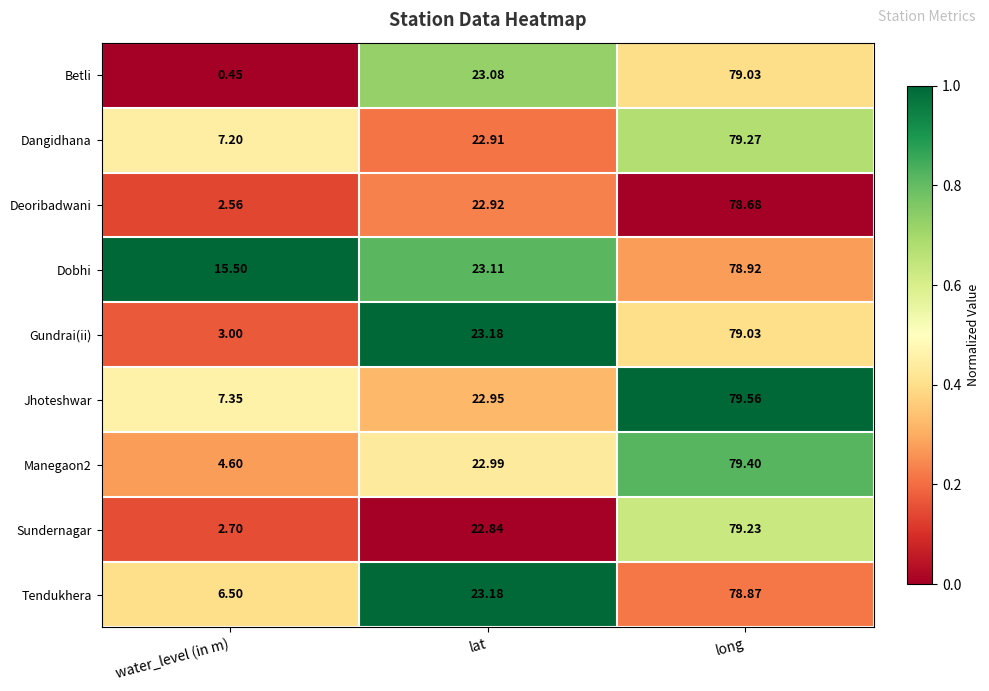

Rank the categories by Manegaon2 value from highest to lowest.

long, lat, water_level (in m)